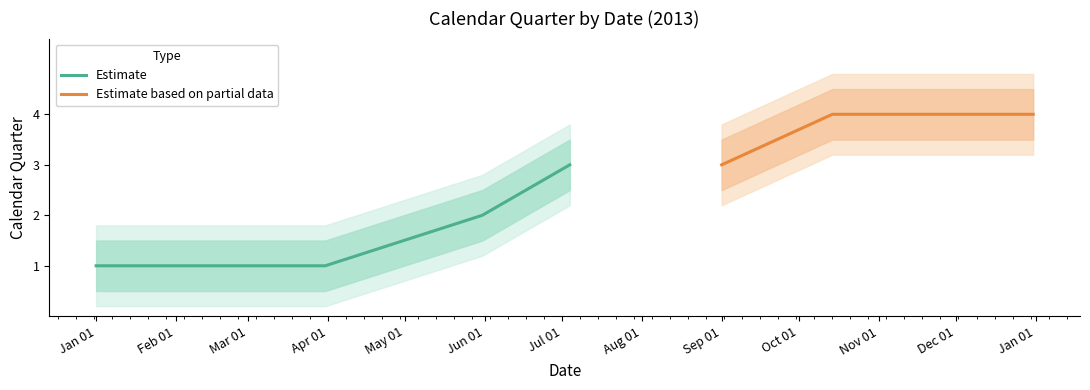

Which series has the widest spread of values?

Estimate